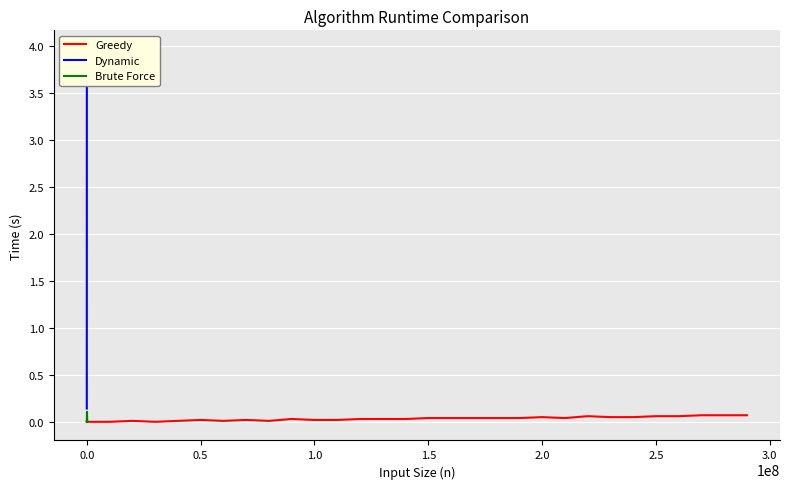

At 1.5, list the series in order from smallest to largest.

Brute Force, Greedy, Dynamic